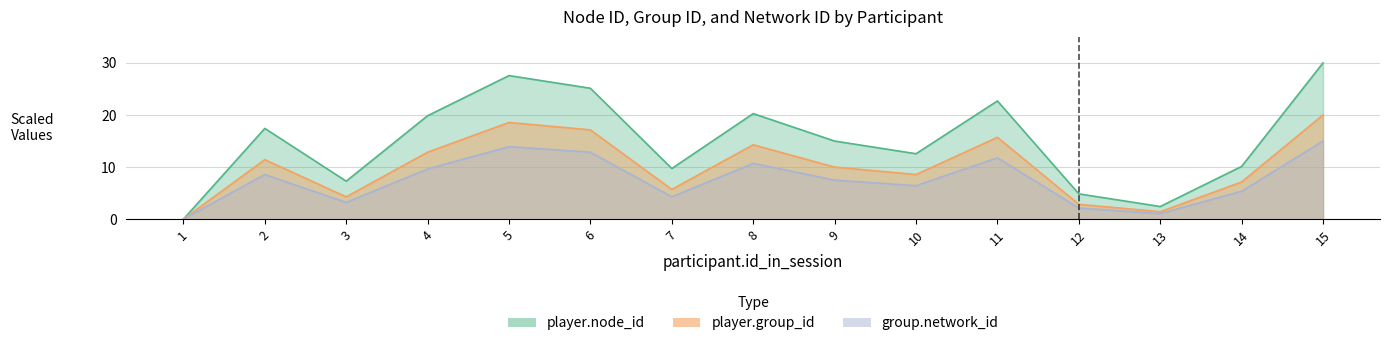

What is the sum of the player.group_id values at 10 and 1?

8.6